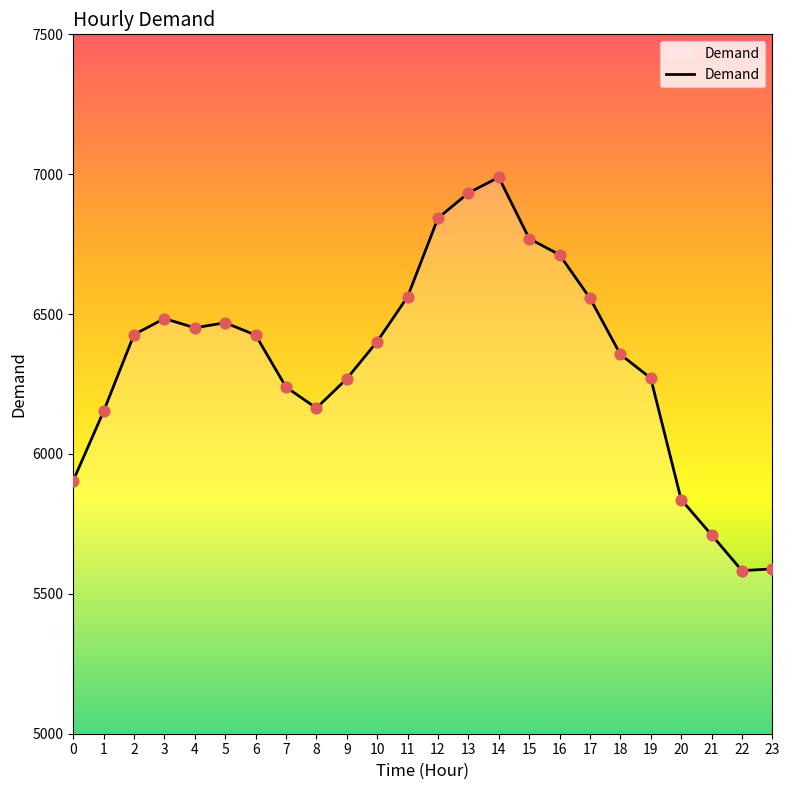

Which has a higher value, 7 or 11?

11